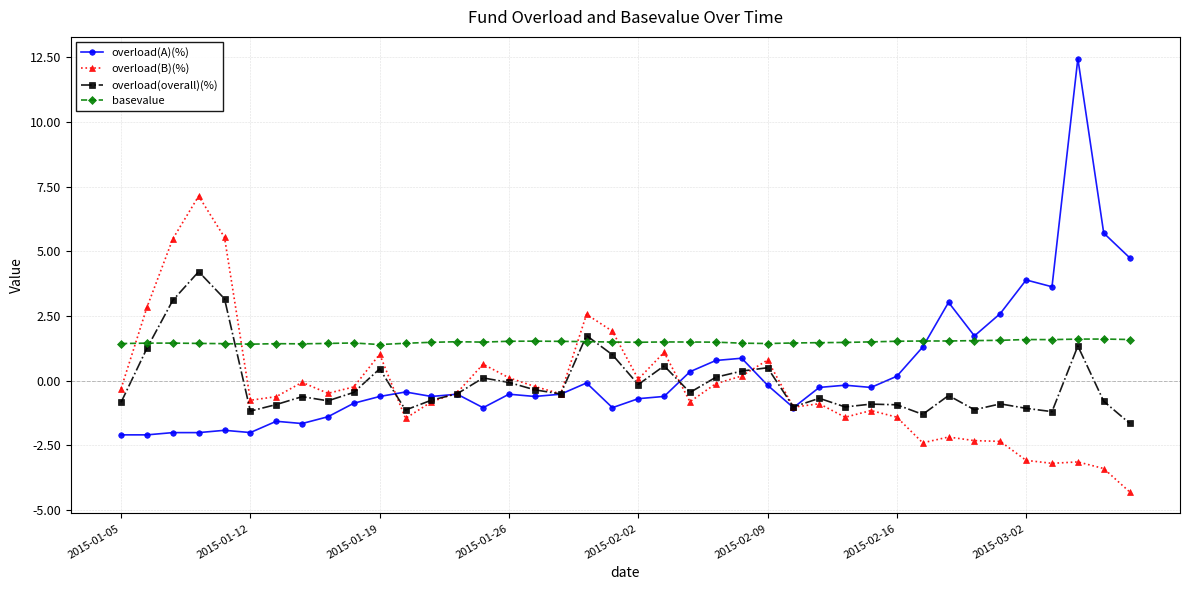

How many intersections are there between basevalue and overload(B)(%)?

4